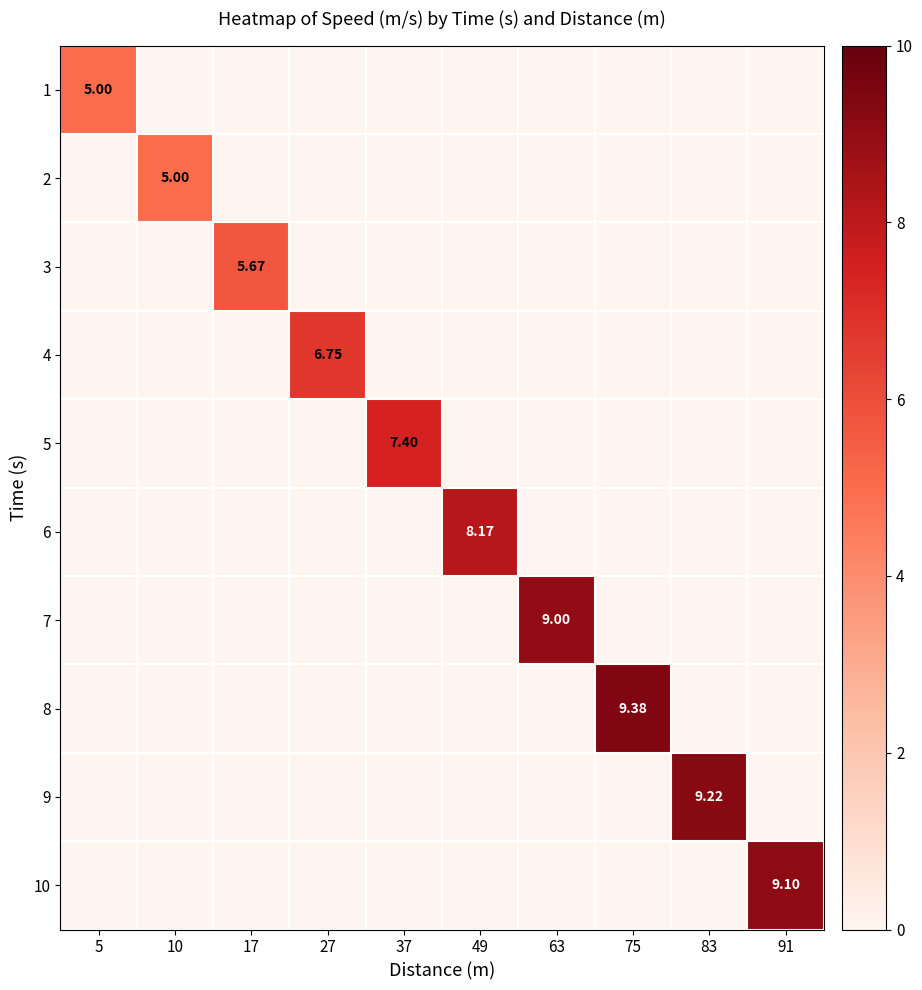

What is the spread (max minus min) of values at 37?

7.4